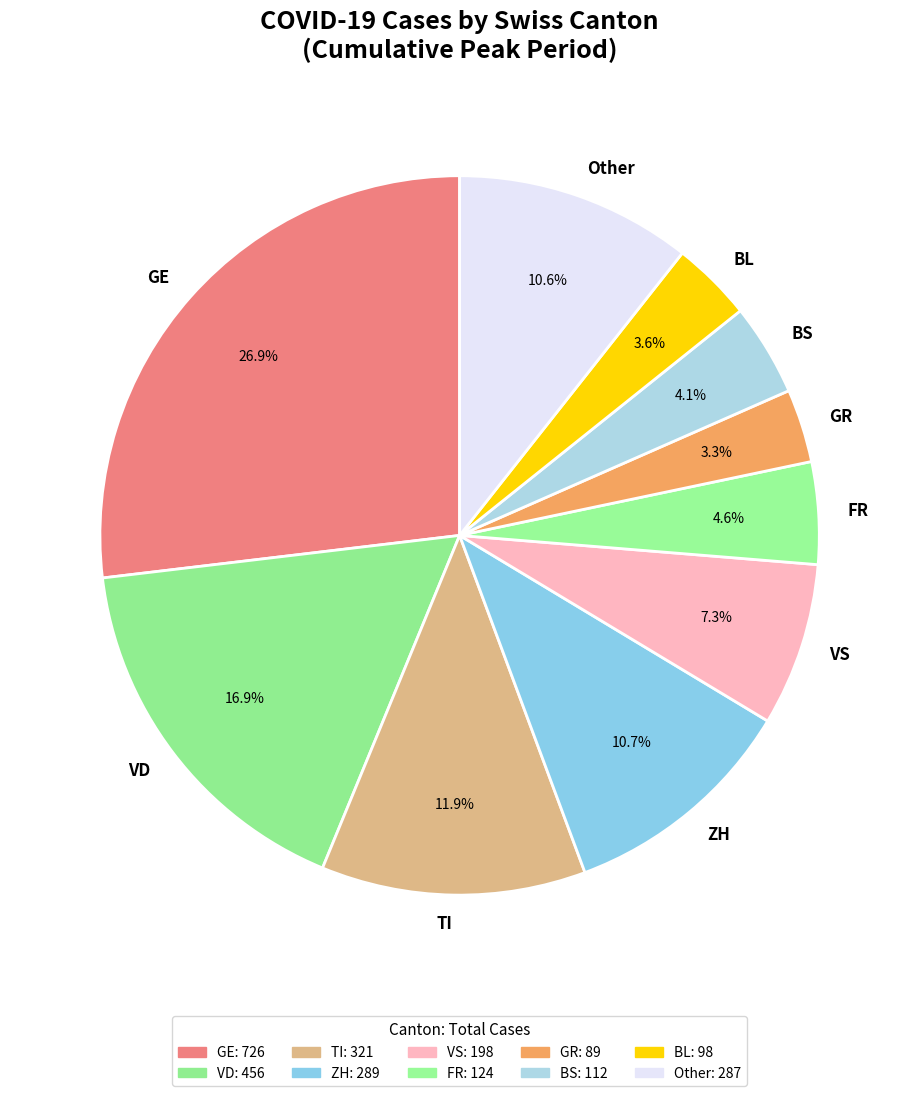

Does any single category account for the majority?

No